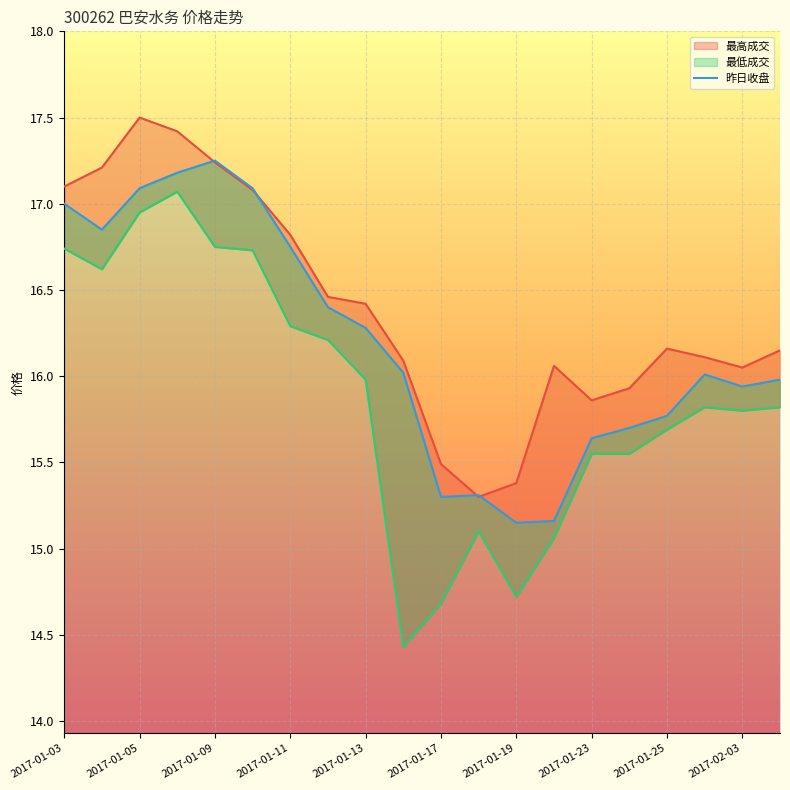

How many interior local valleys does the 昨日收盘 series have?

4